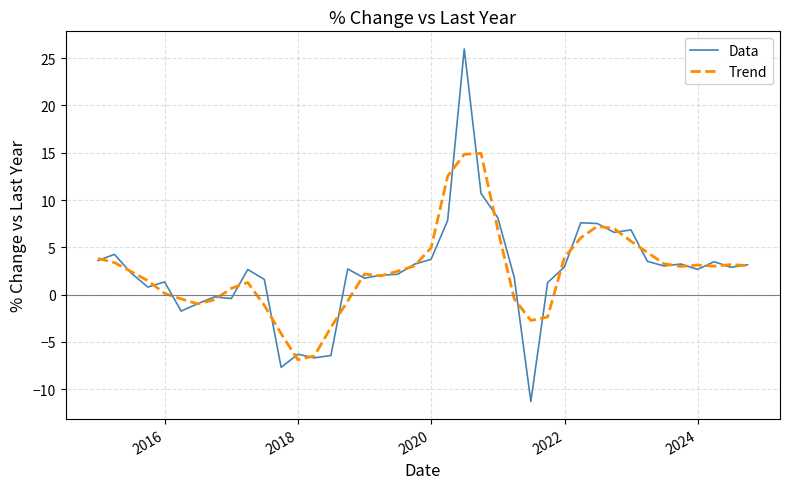

What is the smallest value displayed?

-11.3